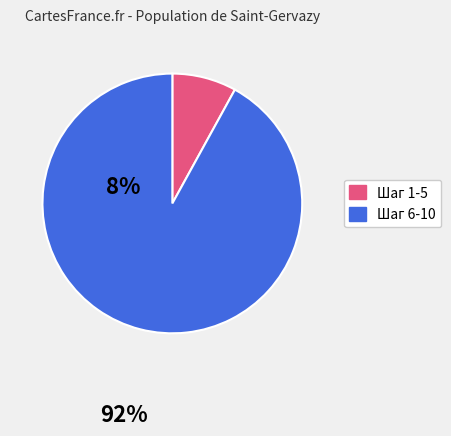

Is there a majority slice in this chart?

Yes